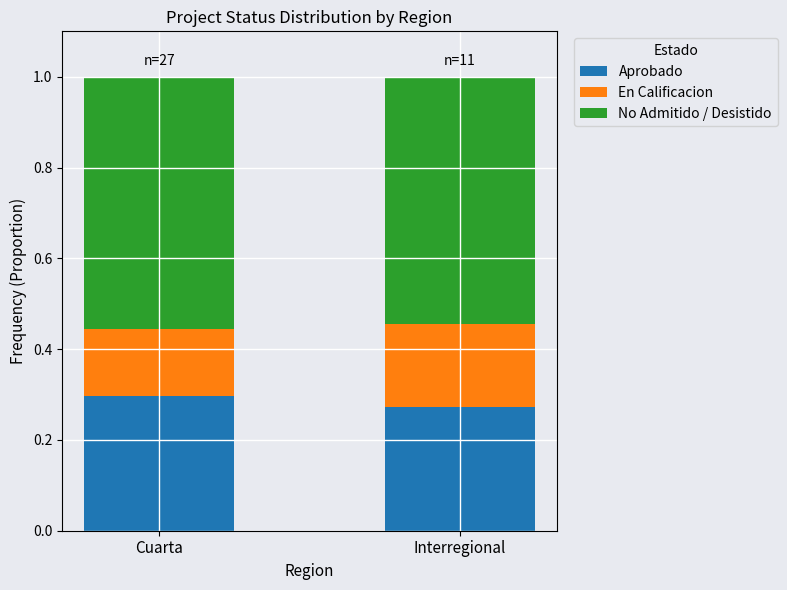

True or false: Aprobado has a value of 0.3 at Cuarta.

True